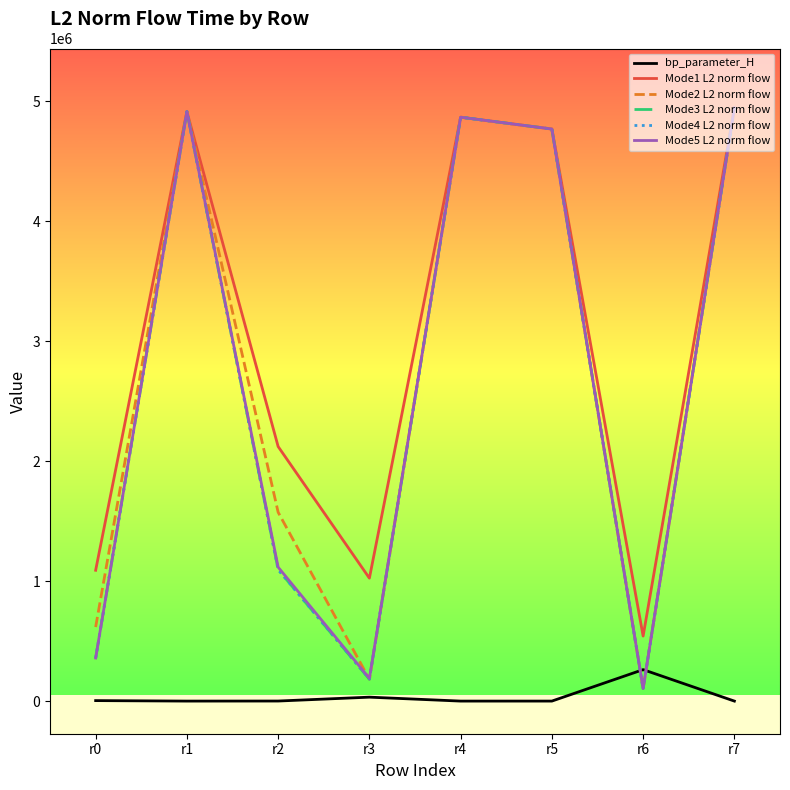

Between r1 and r6, which series saw the biggest shift?

Mode4 L2 norm flow